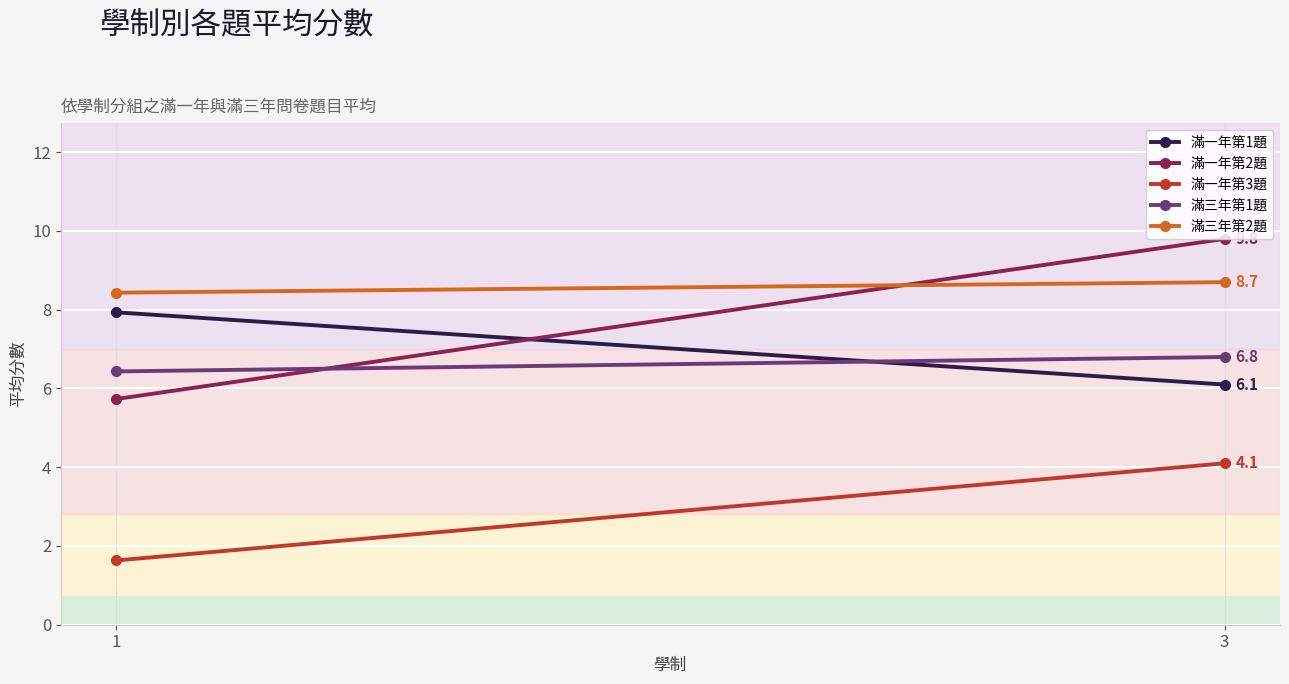

Count the 滿三年第2題 values in the range 8 to 9.

2